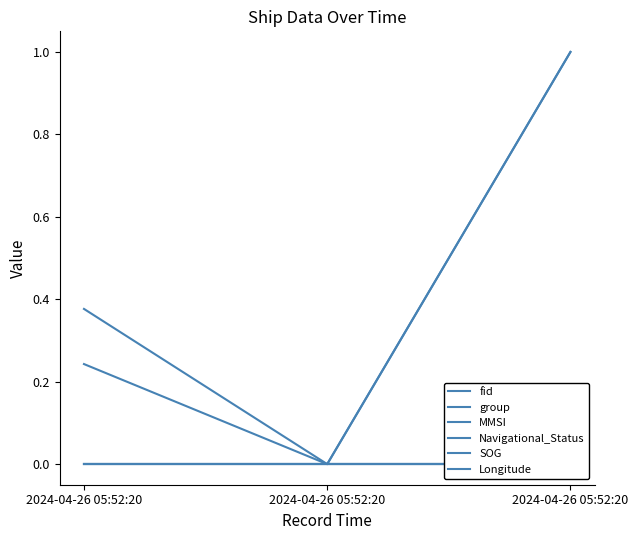

Which has a higher value, 2024-04-26 05:52:20 or 2024-04-26 05:52:20?

2024-04-26 05:52:20